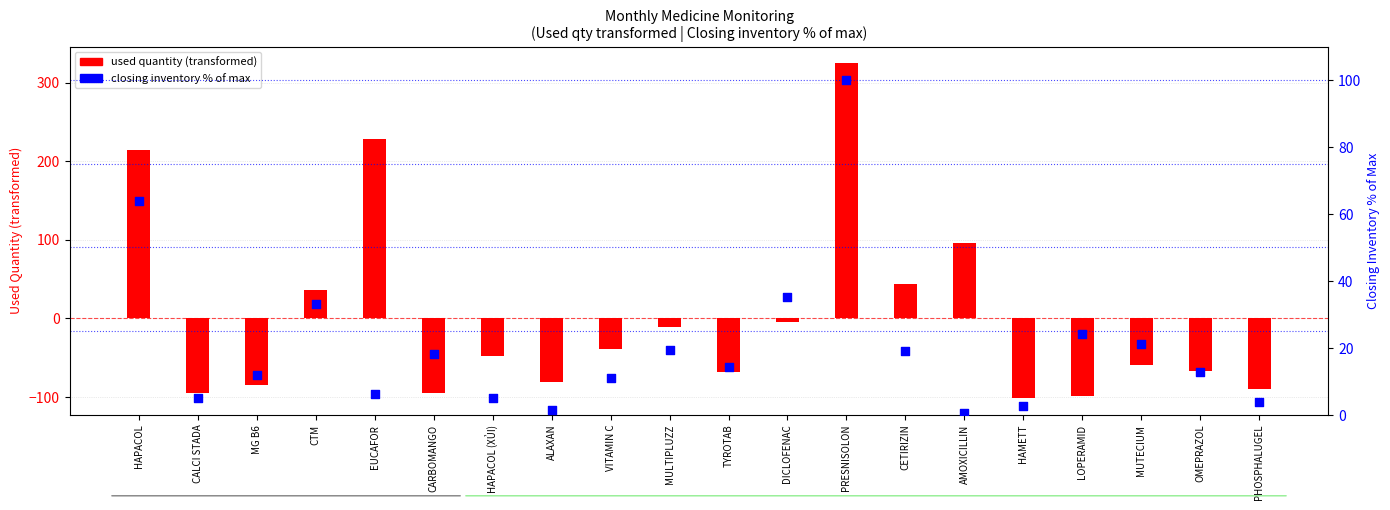

Which series has the widest spread of Y values?

used quantity (transformed)